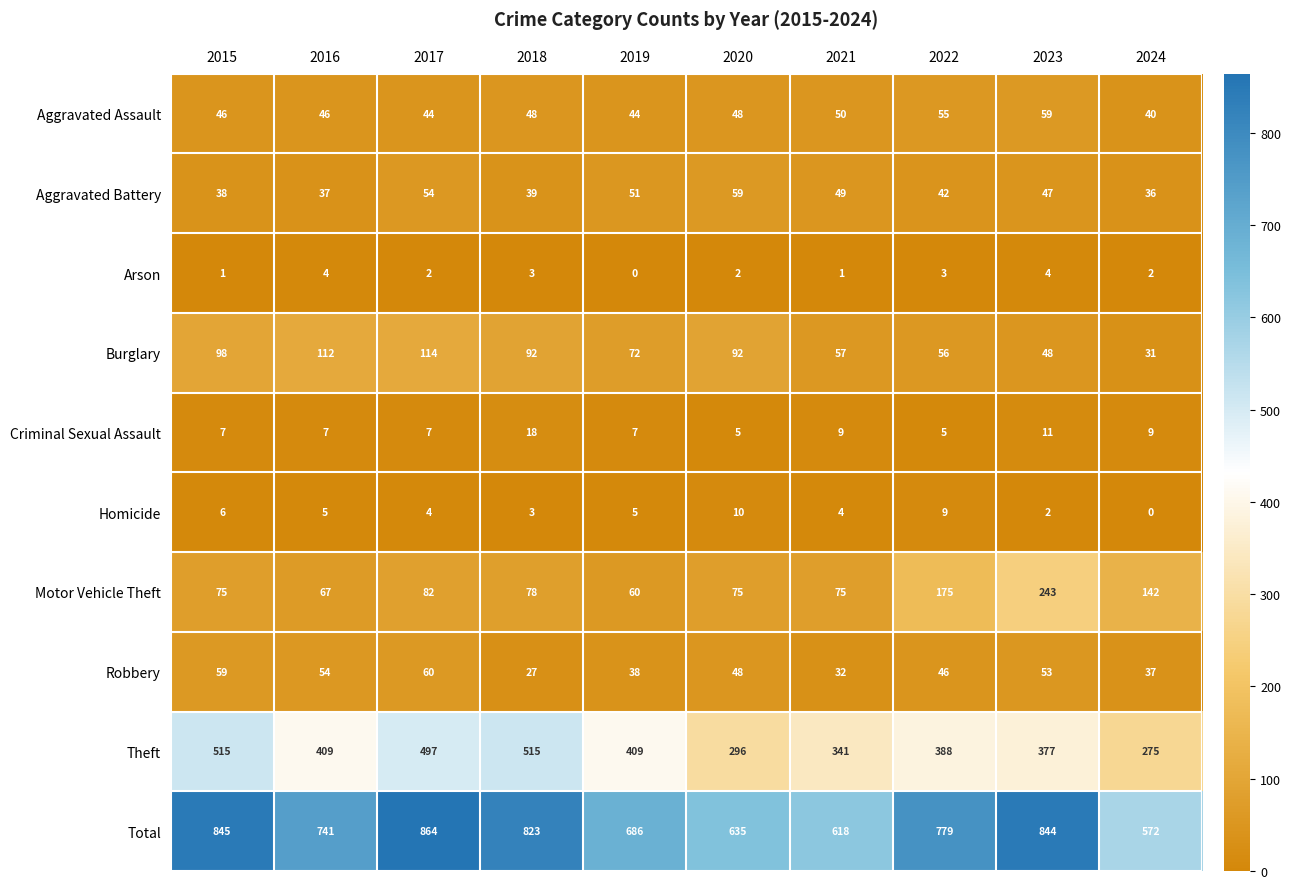

Which series has the largest total across all categories?

Total